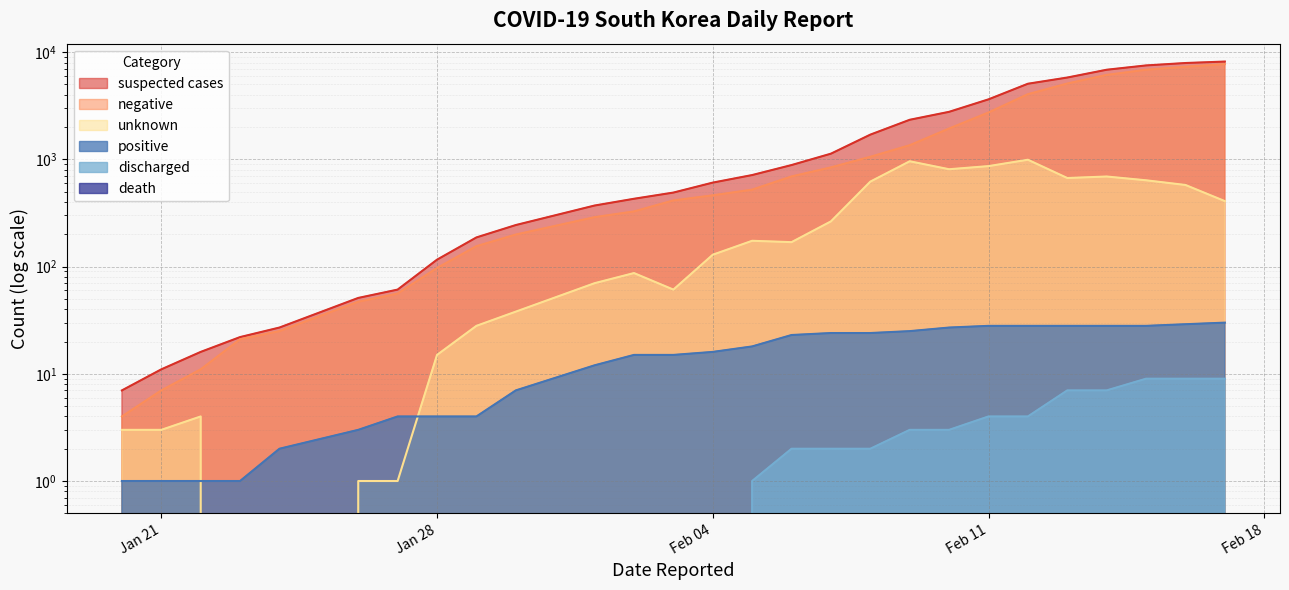

What is the difference between the second highest and second lowest values in the negative series?

7306